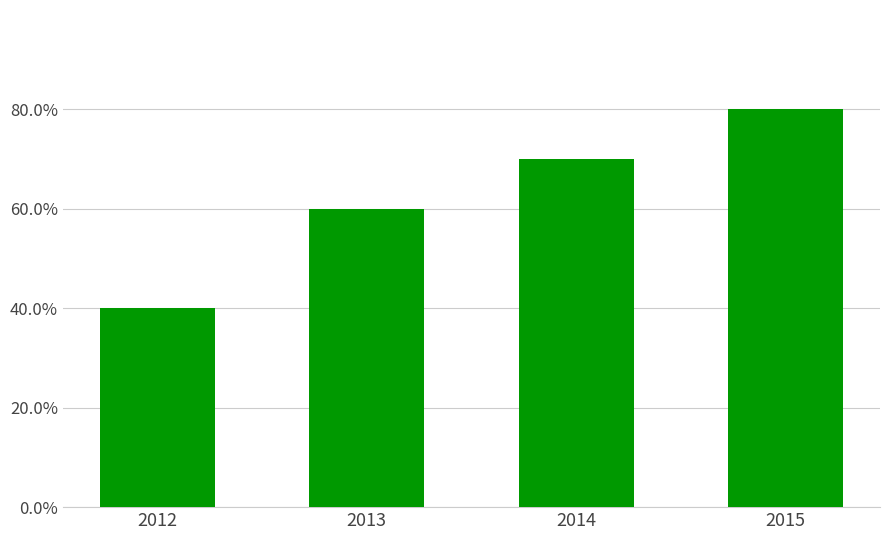

What value does the data have at 2015?

0.8